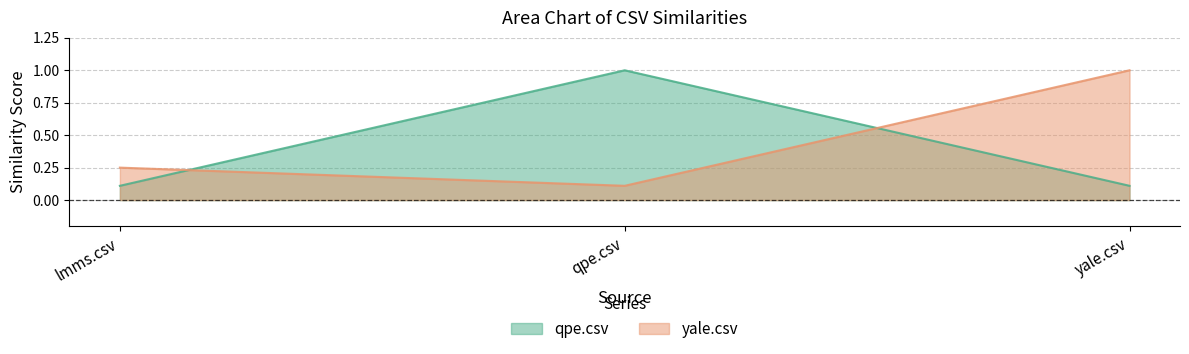

Which series has the largest total across all categories?

yale.csv